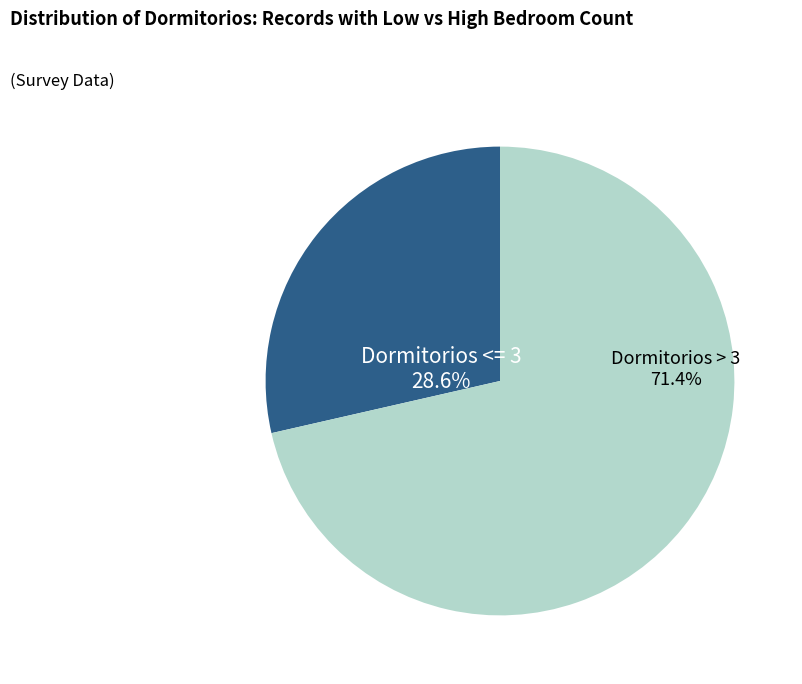

Does any single category account for the majority?

Yes